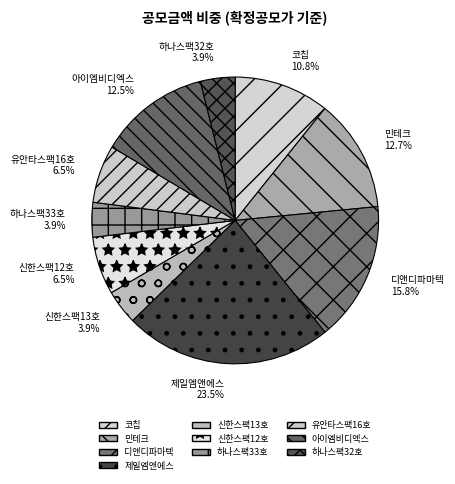

Is it true that 코칩 is 1% of the pie?

False